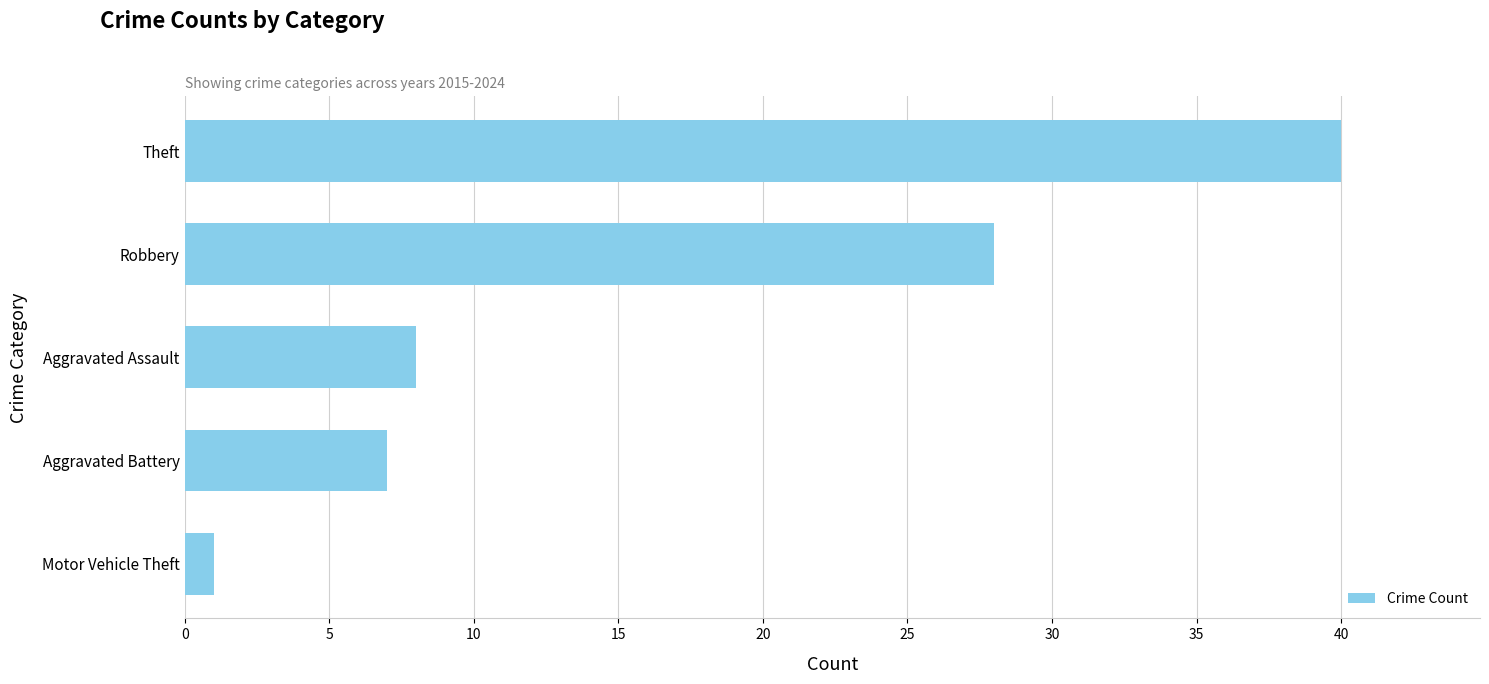

How many data points are less than 8?

2